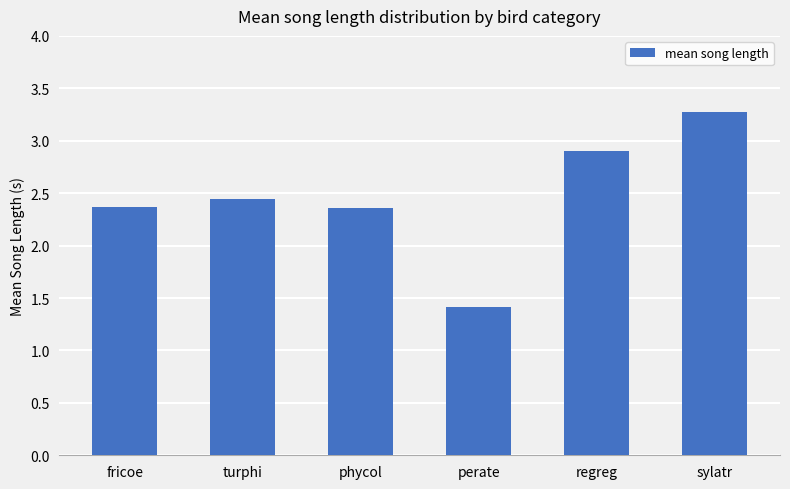

At which category does the chart reach its minimum across all series?

perate